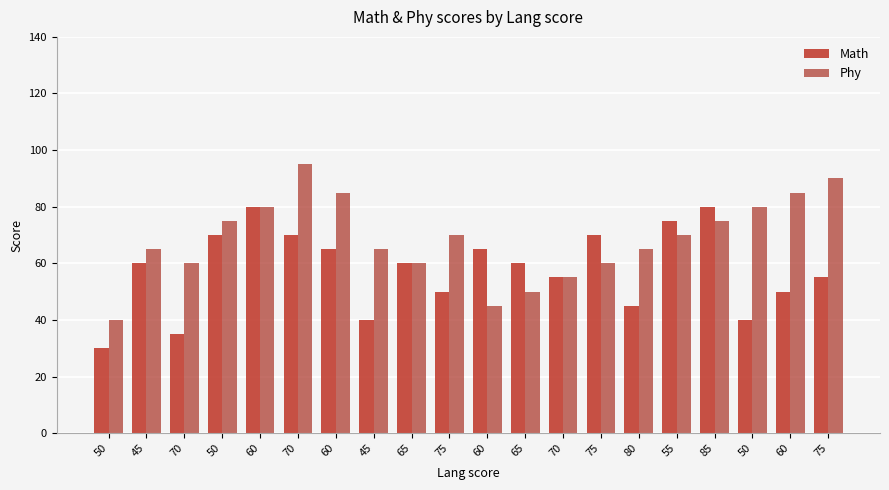

How many groups of bars are there?

20